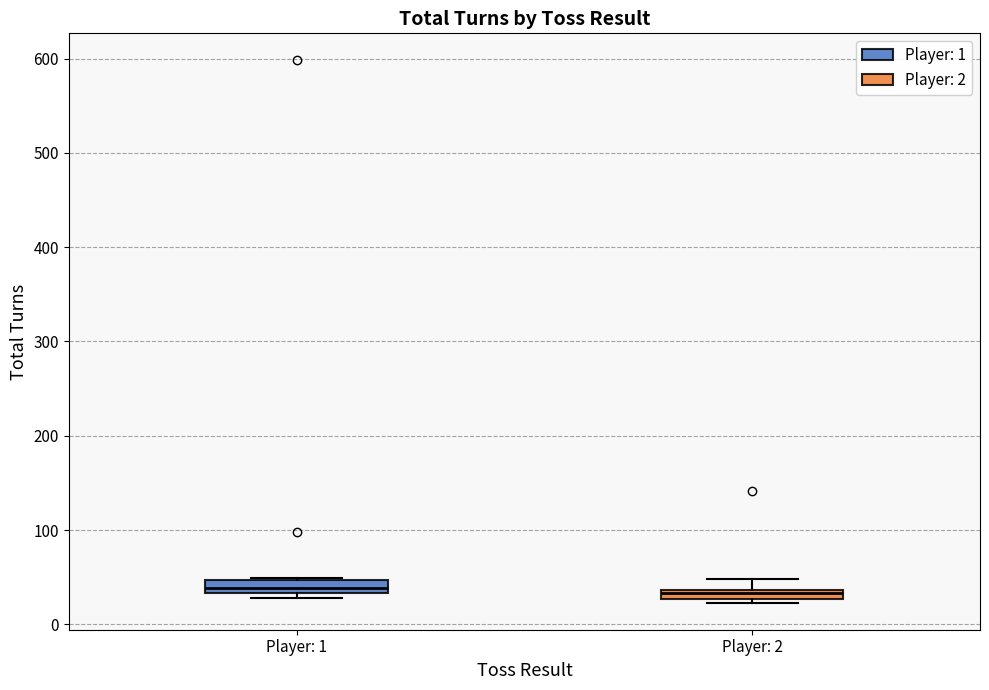

Where is the upper edge of the box for Player: 1 on the y-axis? The values are not printed on the chart, so give them approximately, as read against the axis.

50